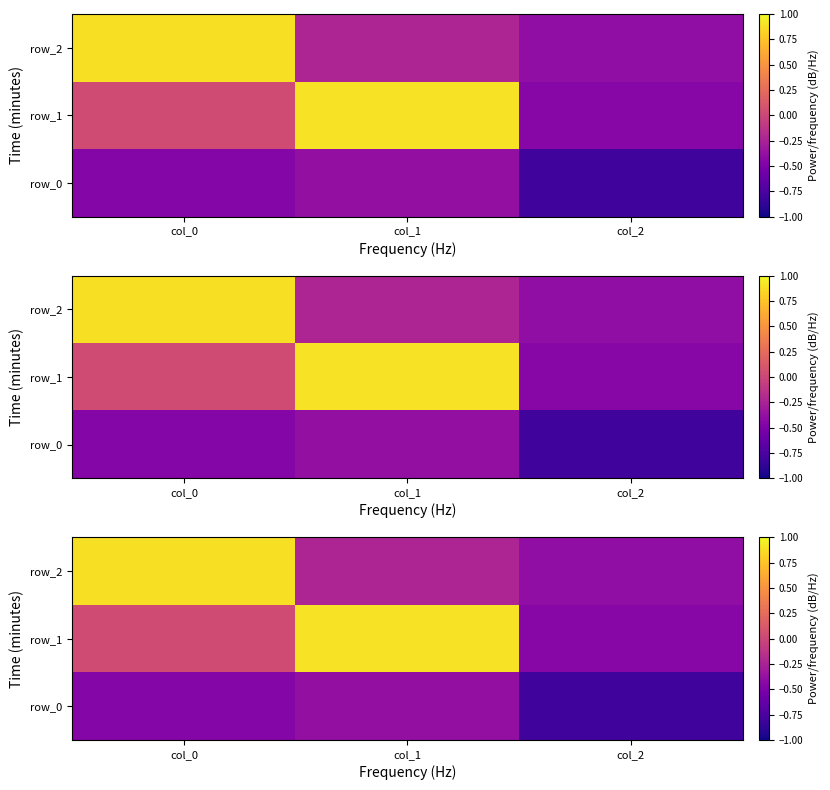

Reading left to right, list all the values displayed in this chart.

row_0: -0.5	-0.4	-0.8
row_1: 0.0	0.9	-0.4
row_2: 0.9	-0.2	-0.4